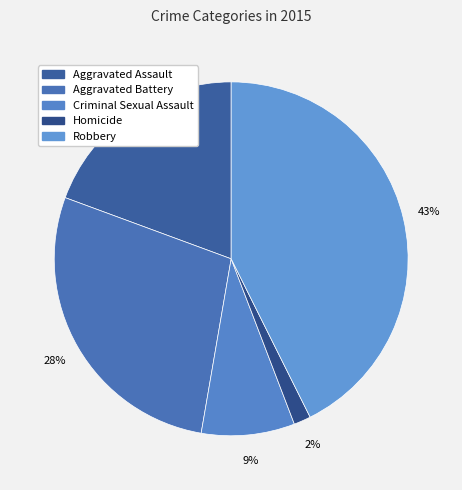

What percentage is NOT represented by Criminal Sexual Assault?

91.5%